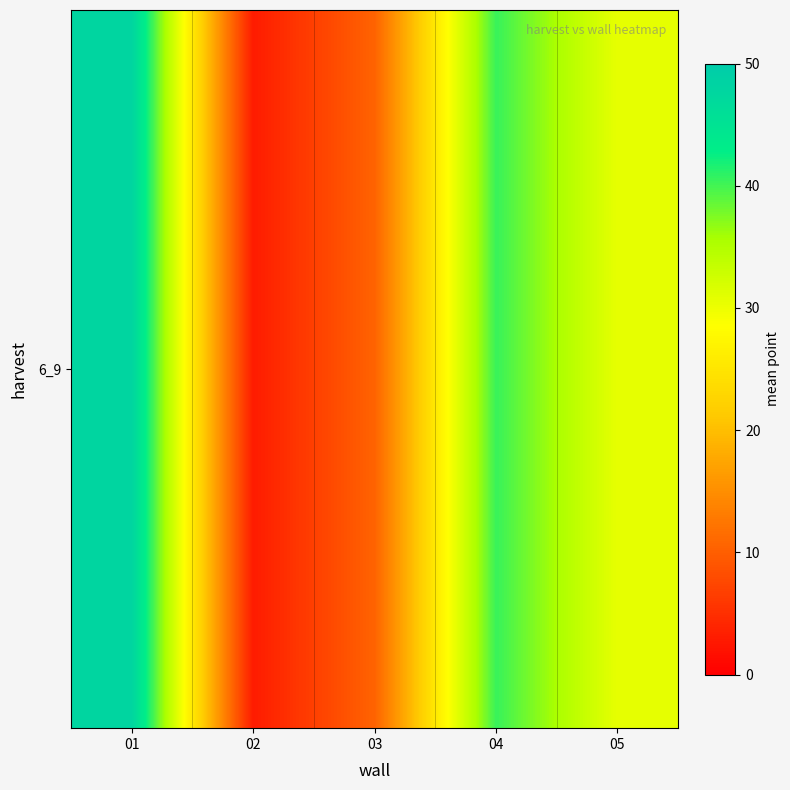

Reading left to right, extract all data points from this chart.

48.0	3.0	10.5	40.5	30.5